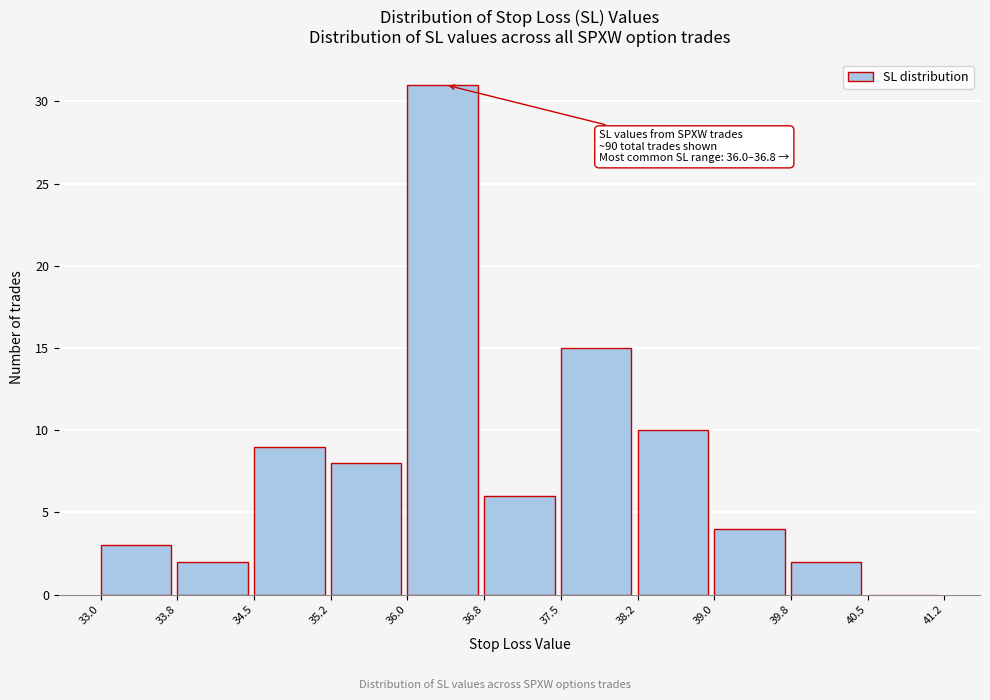

Over which range of the x-axis is the bar tallest?

36.0 to 36.8